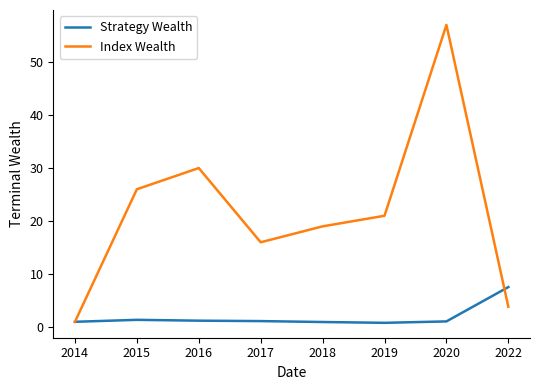

Which series ends up on top after the final intersection of Index Wealth and Strategy Wealth?

Strategy Wealth